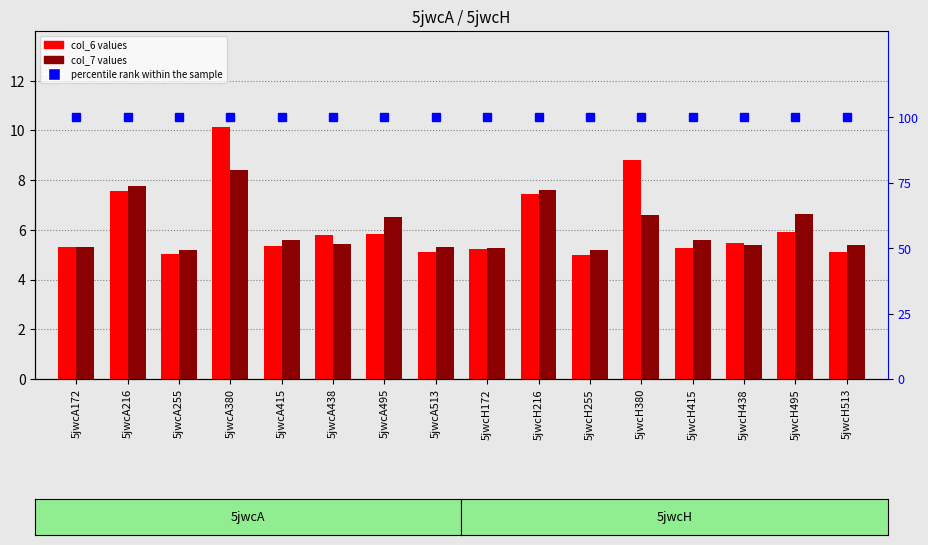

Are the bars grouped side by side (vs. stacked)?

Yes